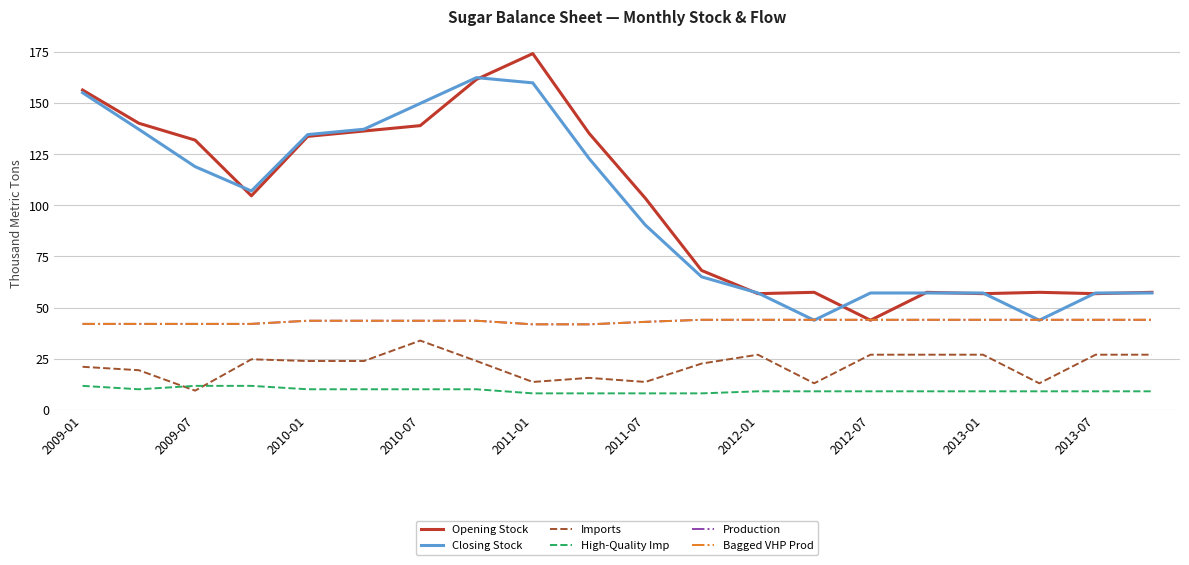

What is the value of the Production point at the 9th from the left?

41.8